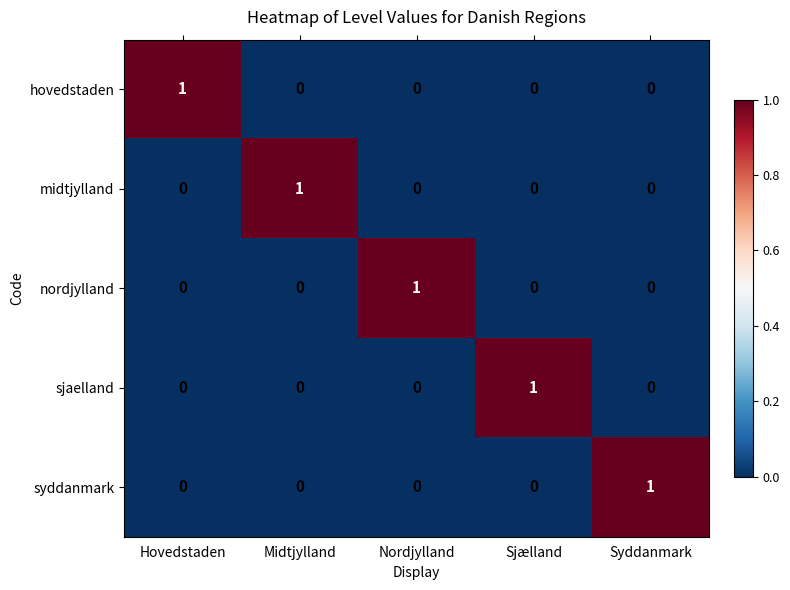

The sjaelland series shows 0 at Syddanmark. True or false?

True